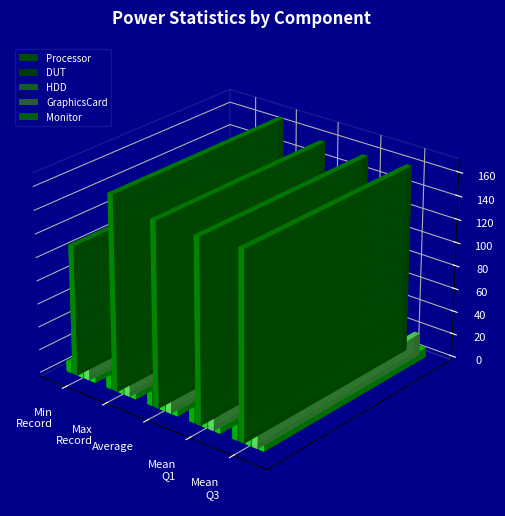

The value of GraphicsCard at Mean Q1 (w) is 25.2. True or false?

False